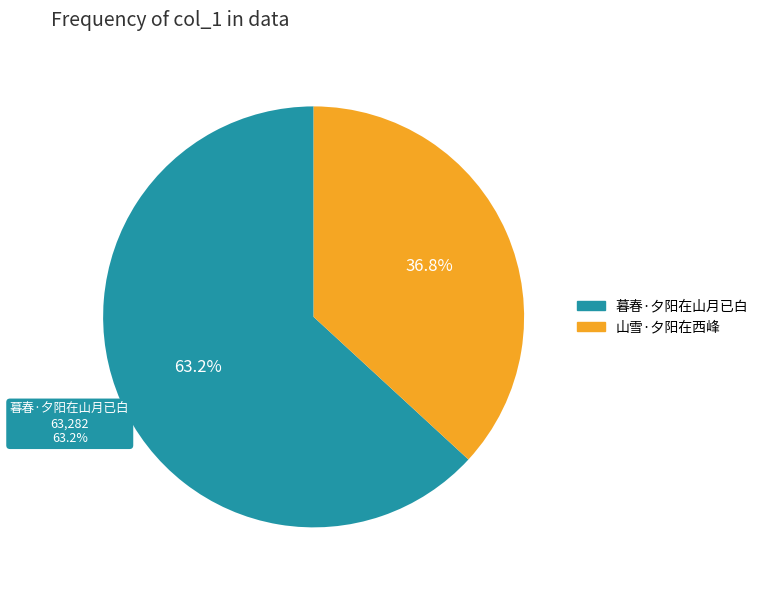

Which category has the biggest portion of the pie?

暮春·夕阳在山月已白